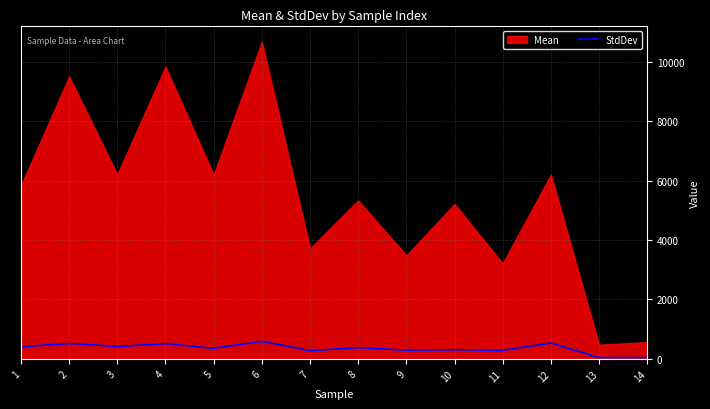

Does the chart display data point markers on the line(s)?

No